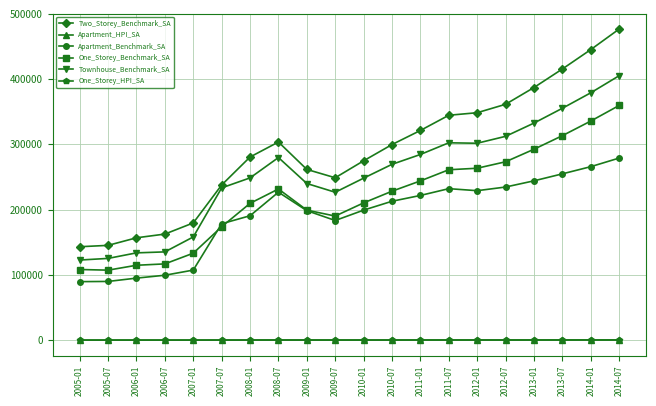

Which series has the largest total across all categories?

Two_Storey_Benchmark_SA